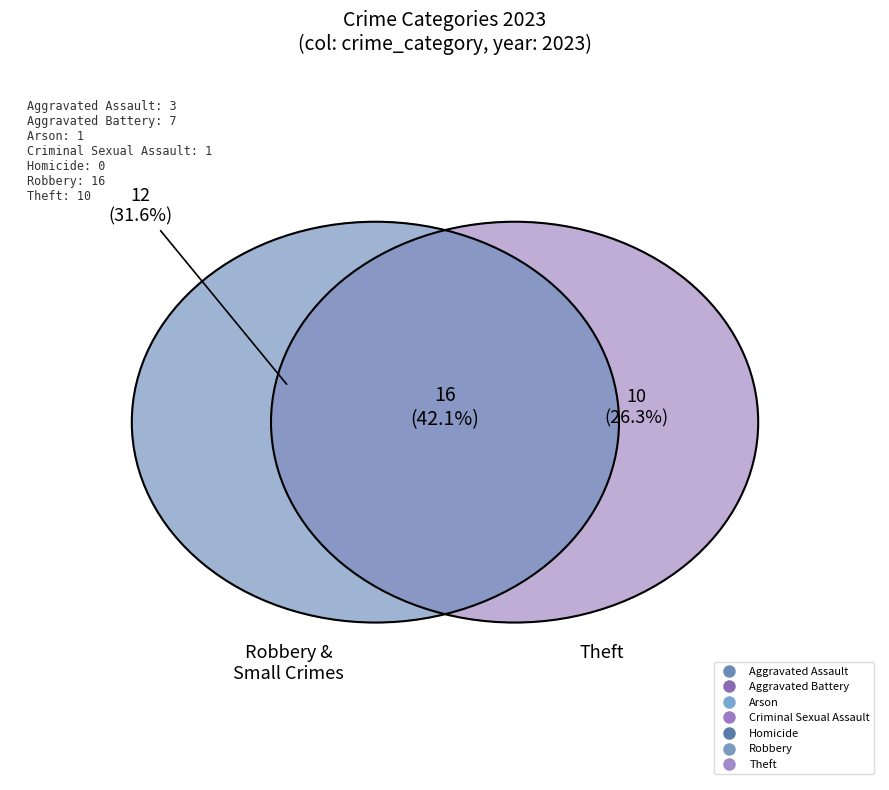

Does Criminal Sexual Assault account for over 50% of the chart?

No